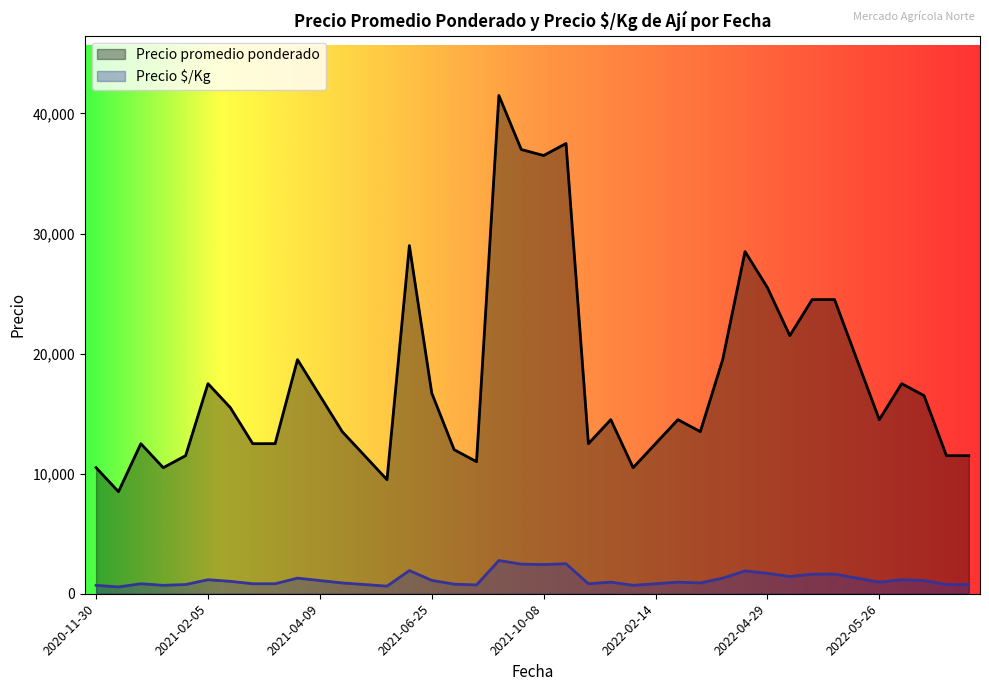

Is it true that Precio promedio ponderado equals 5484 at 2021-04-30?

False